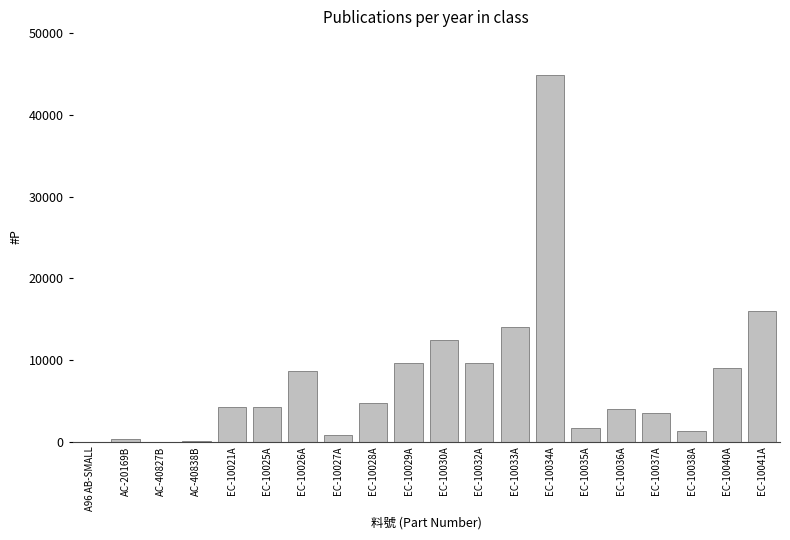

The chart shows a value of 2016 at EC-10025A. True or false?

False